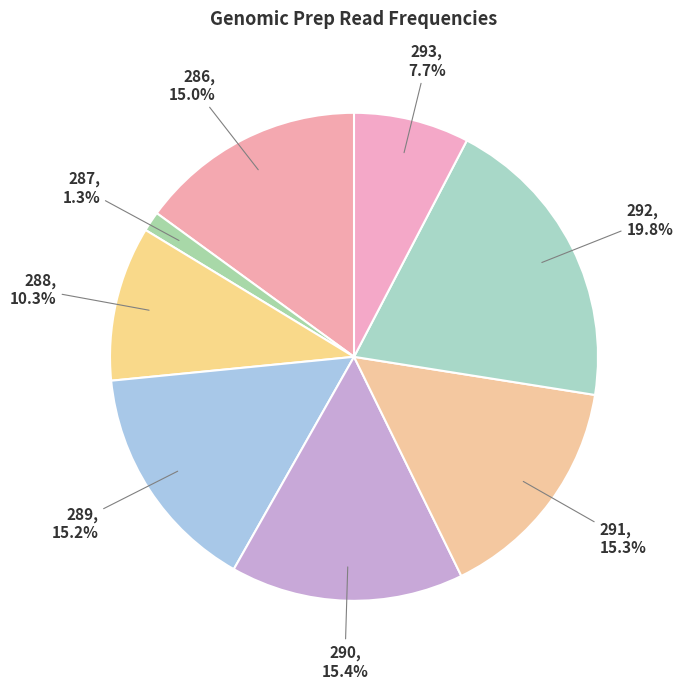

Which has a higher value, 288 or 290?

290